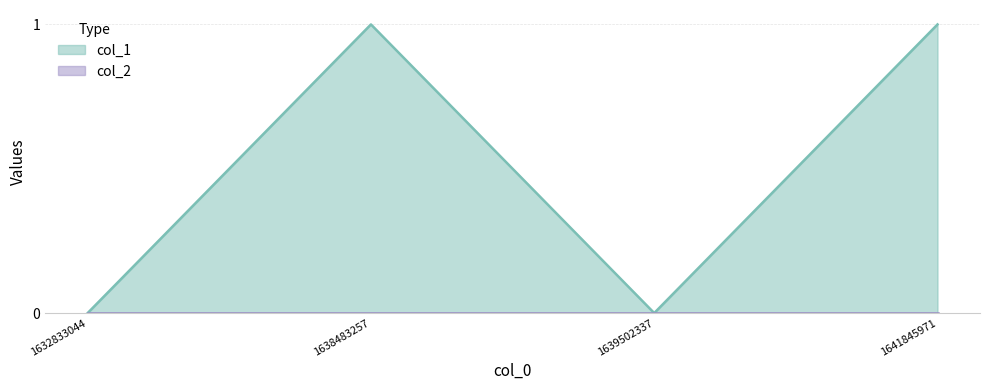

Does the chart display data point markers on the line(s)?

No